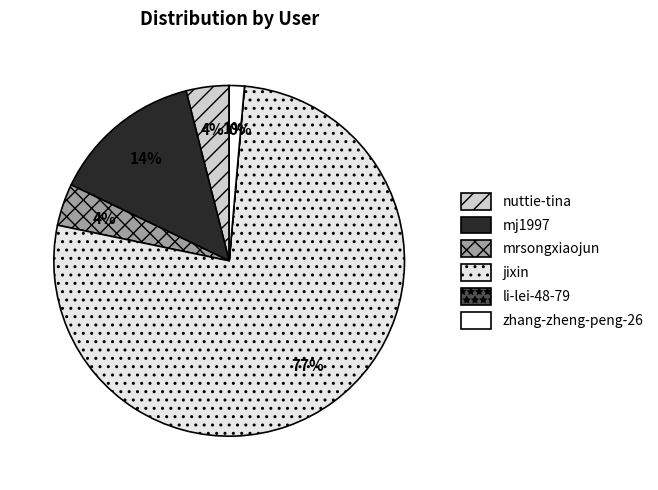

The li-lei-48-79 slice represents 0% of the pie. True or false?

True